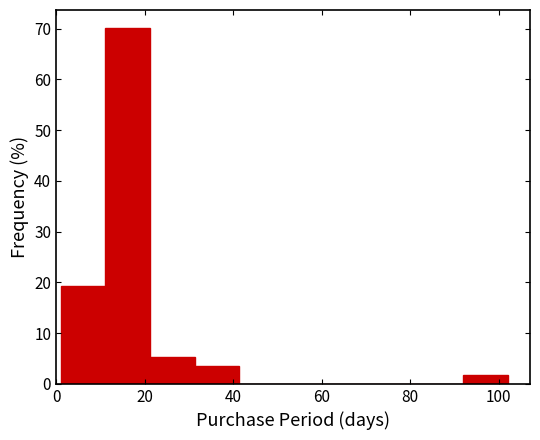

Over which range of the x-axis is the bar tallest?

12 to 22